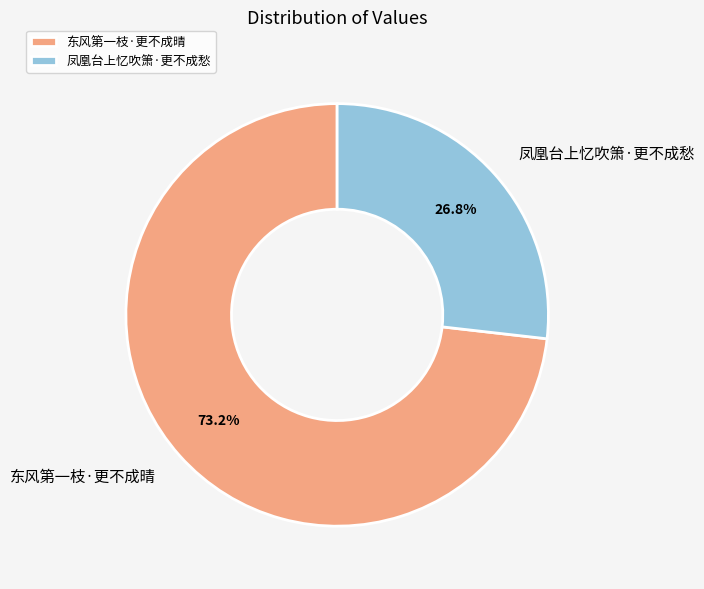

The 东风第一枝·更不成晴 slice represents 73% of the pie. True or false?

True